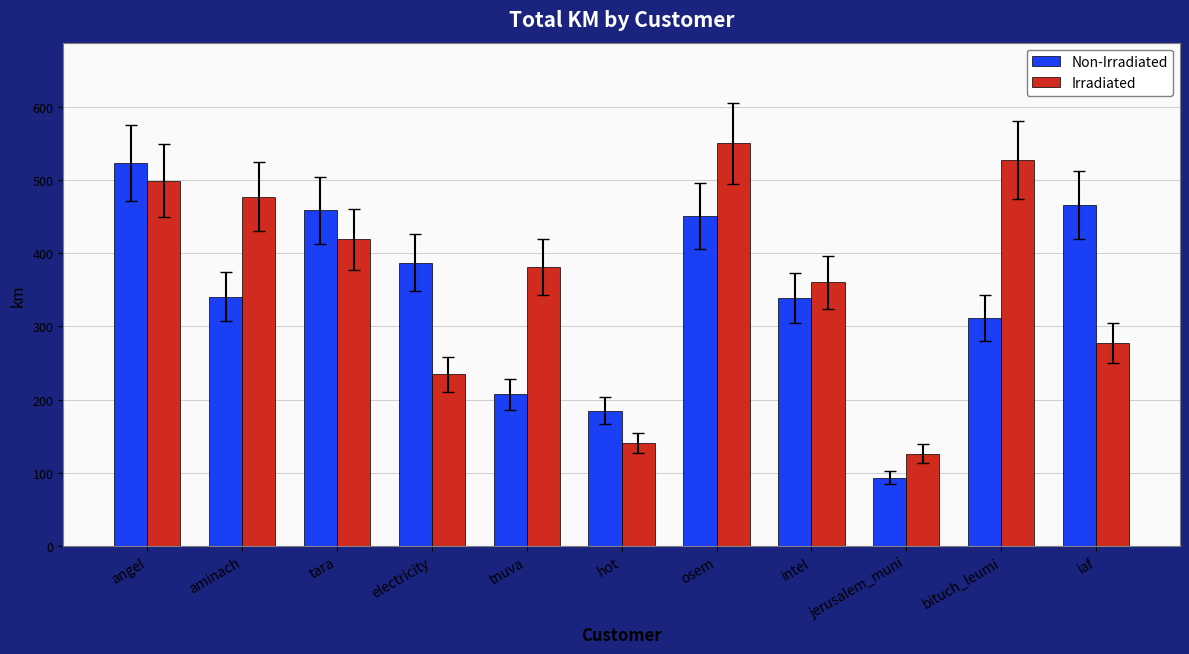

How many groups of bars are there?

11